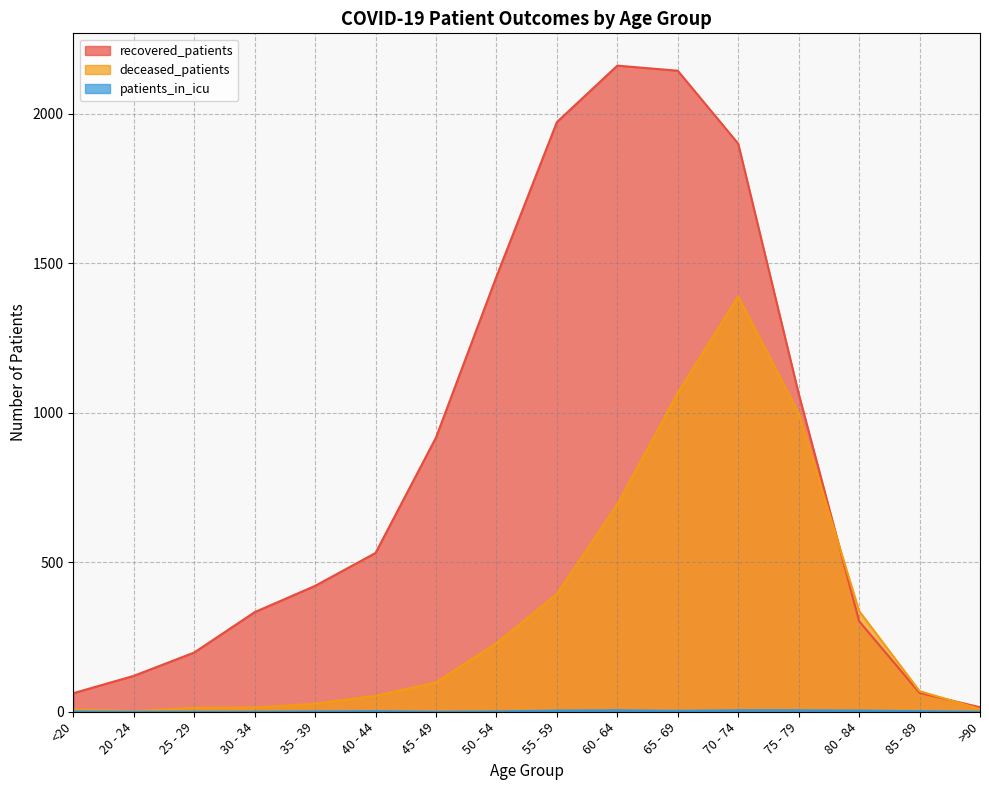

At which label is recovered_patients closest to 1088?

75 - 79